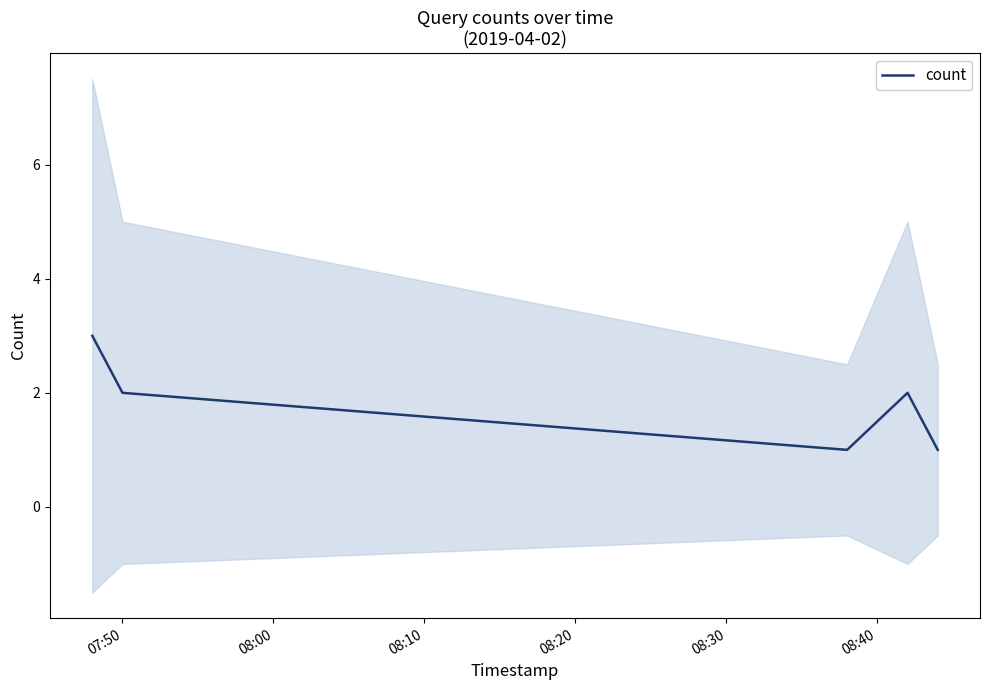

Count the number of data series in this chart.

1